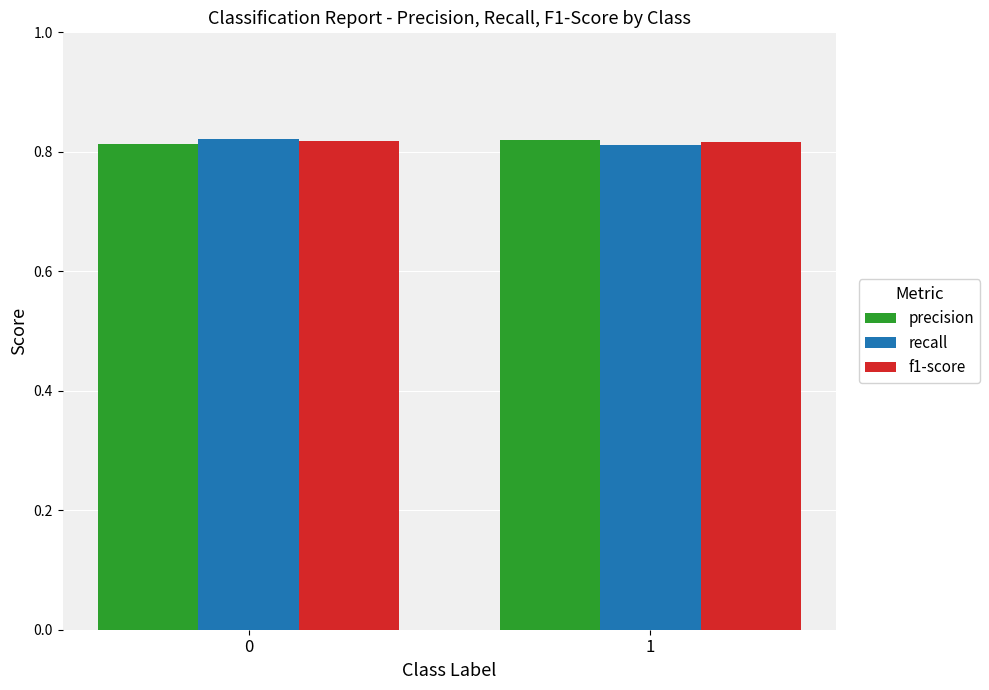

The precision series shows 0.5 at 1. True or false?

False